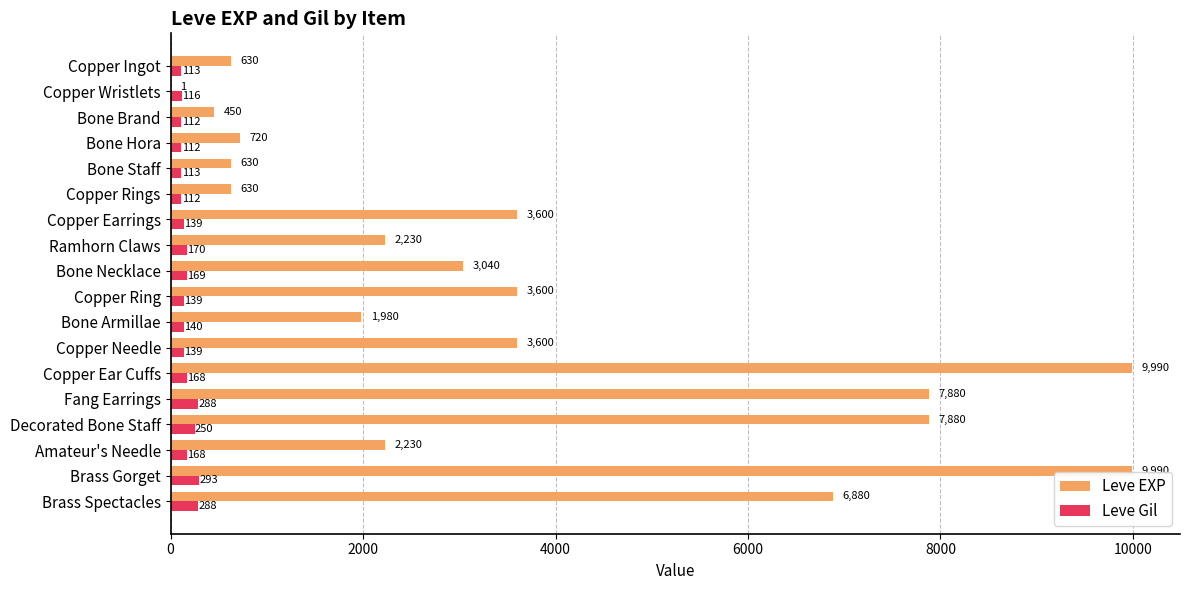

Count the number of categories in the chart.

18